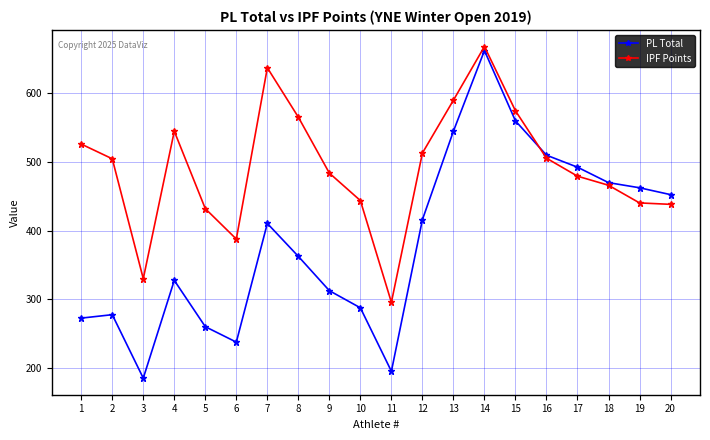

What is the spread (max minus min) of values at 11?

100.5